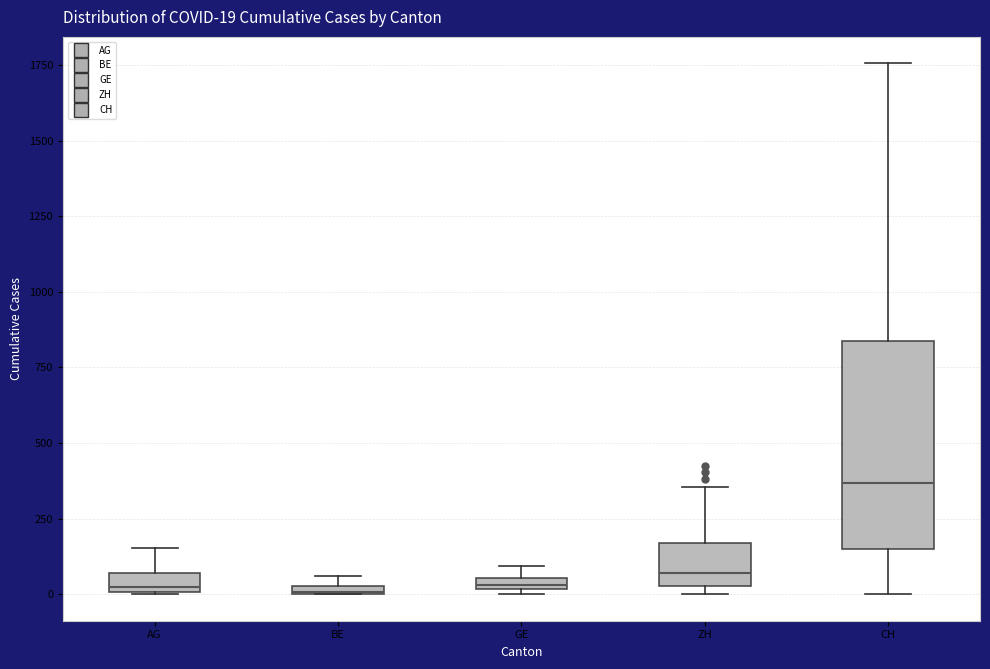

Which box is the tallest, from its lower edge to its upper edge?

CH